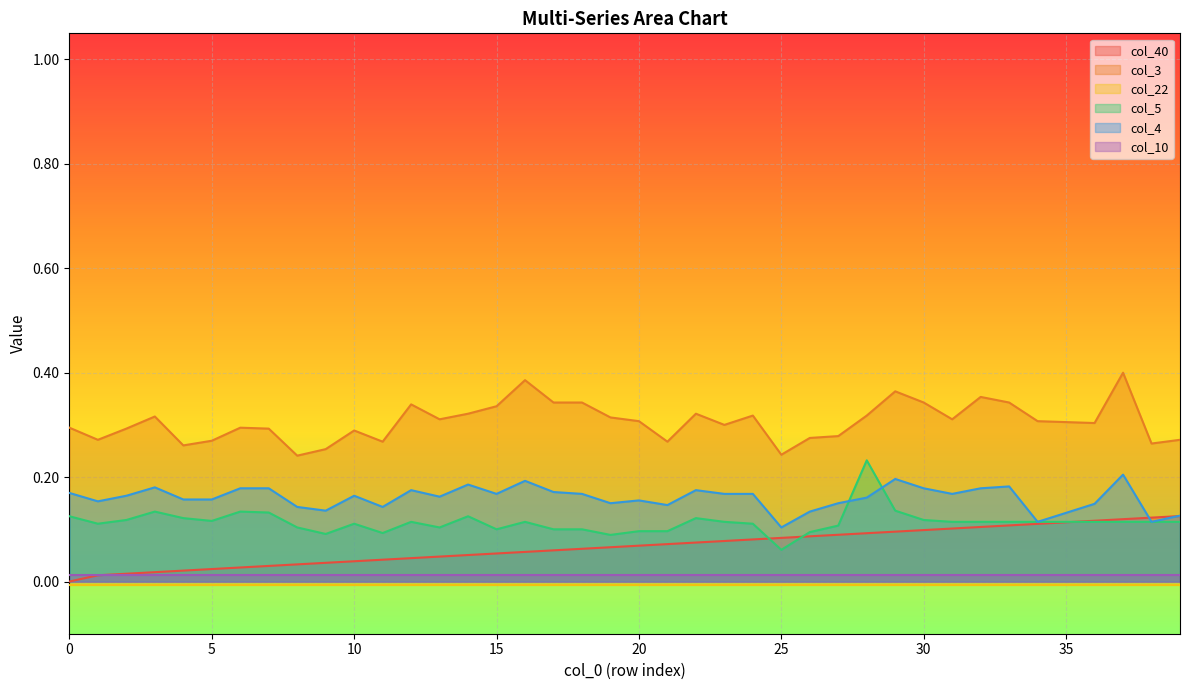

True or false: col_40 and col_4 cross at least once.

True